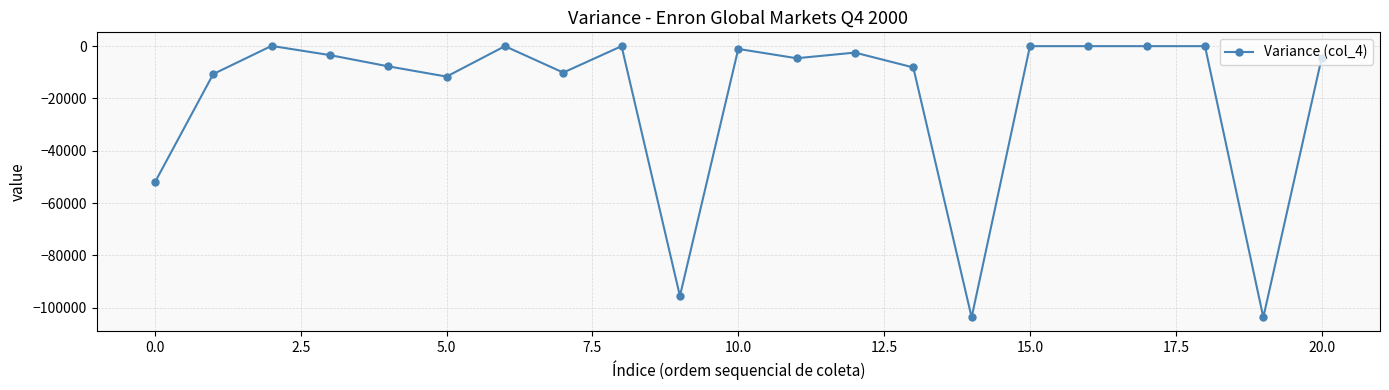

What is the minimum value shown in the chart?

-103688.4